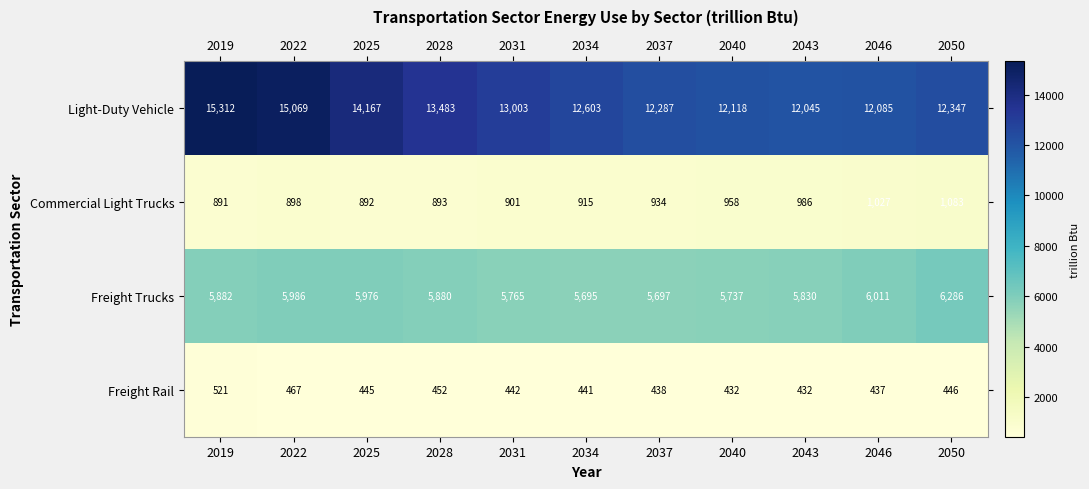

Where does the Light-Duty Vehicle series first go above 12603?

2019